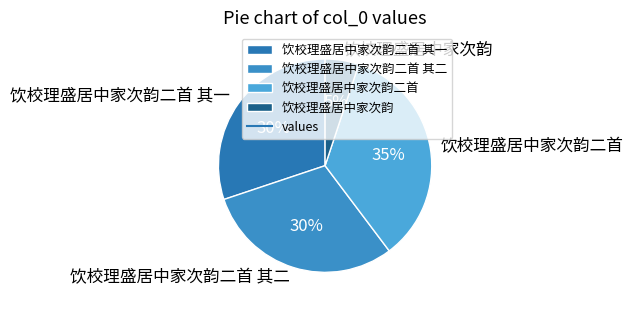

Combined, do 饮校理盛居中家次韵二首 and 饮校理盛居中家次韵 account for over 50%?

No